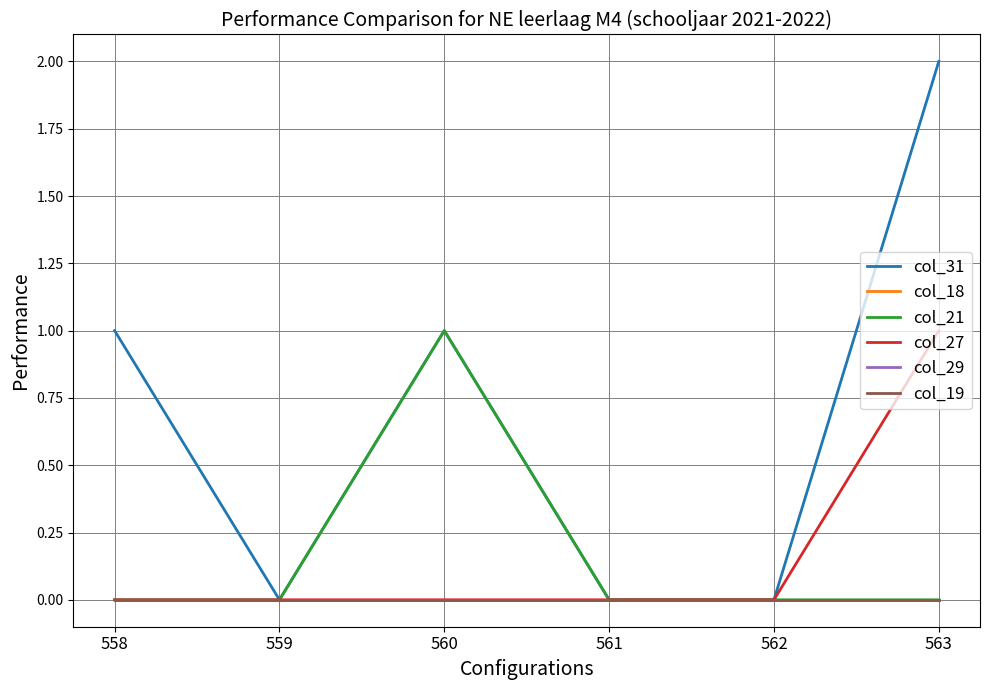

Reading left to right, list all the values displayed in this chart.

col_31: 558=1	559=0	560=1	561=0	562=0	563=2
col_18: 558=0	559=0	560=0	561=0	562=0	563=0
col_21: 558=0	559=0	560=1	561=0	562=0	563=0
col_27: 558=0	559=0	560=0	561=0	562=0	563=1
col_29: 558=0	559=0	560=0	561=0	562=0	563=0
col_19: 558=0	559=0	560=0	561=0	562=0	563=0